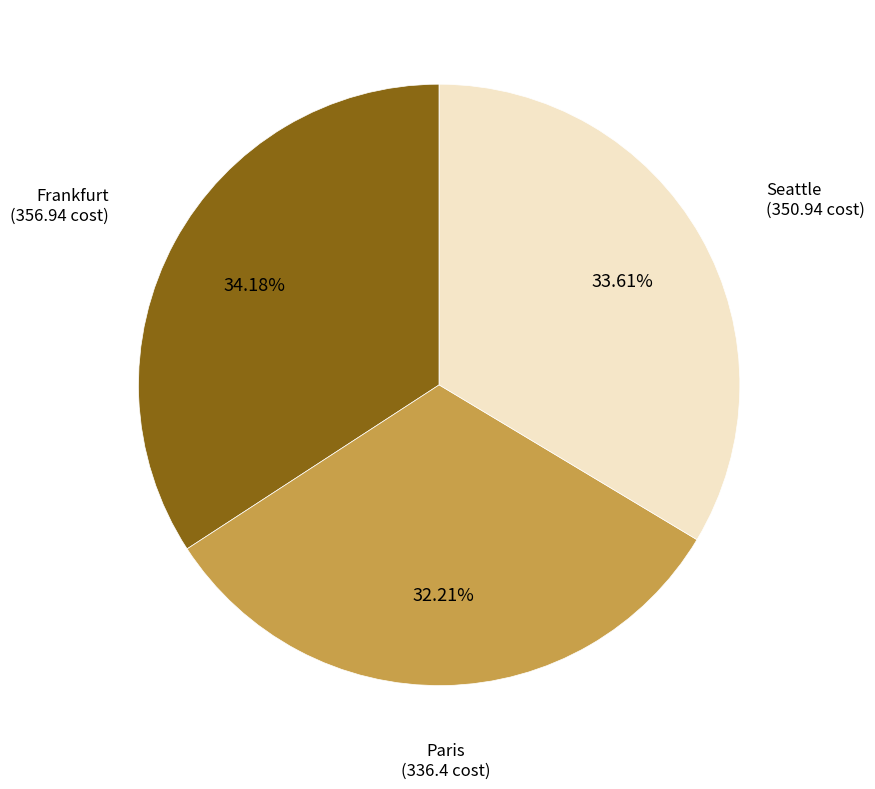

How many segments does this pie chart have?

3